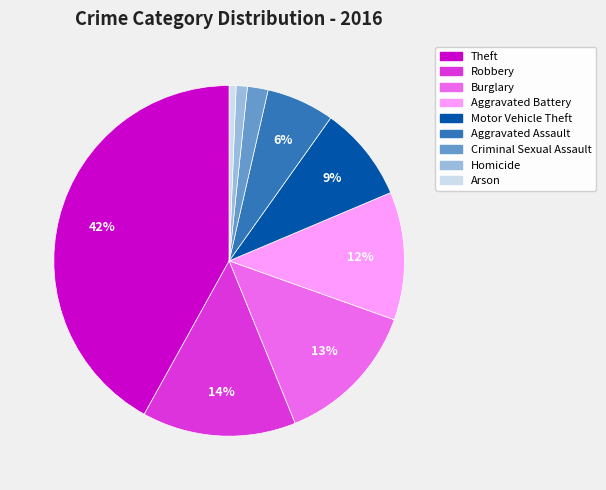

To the nearest percent, what is the difference between the Aggravated Assault and Homicide slice percentages?

5%